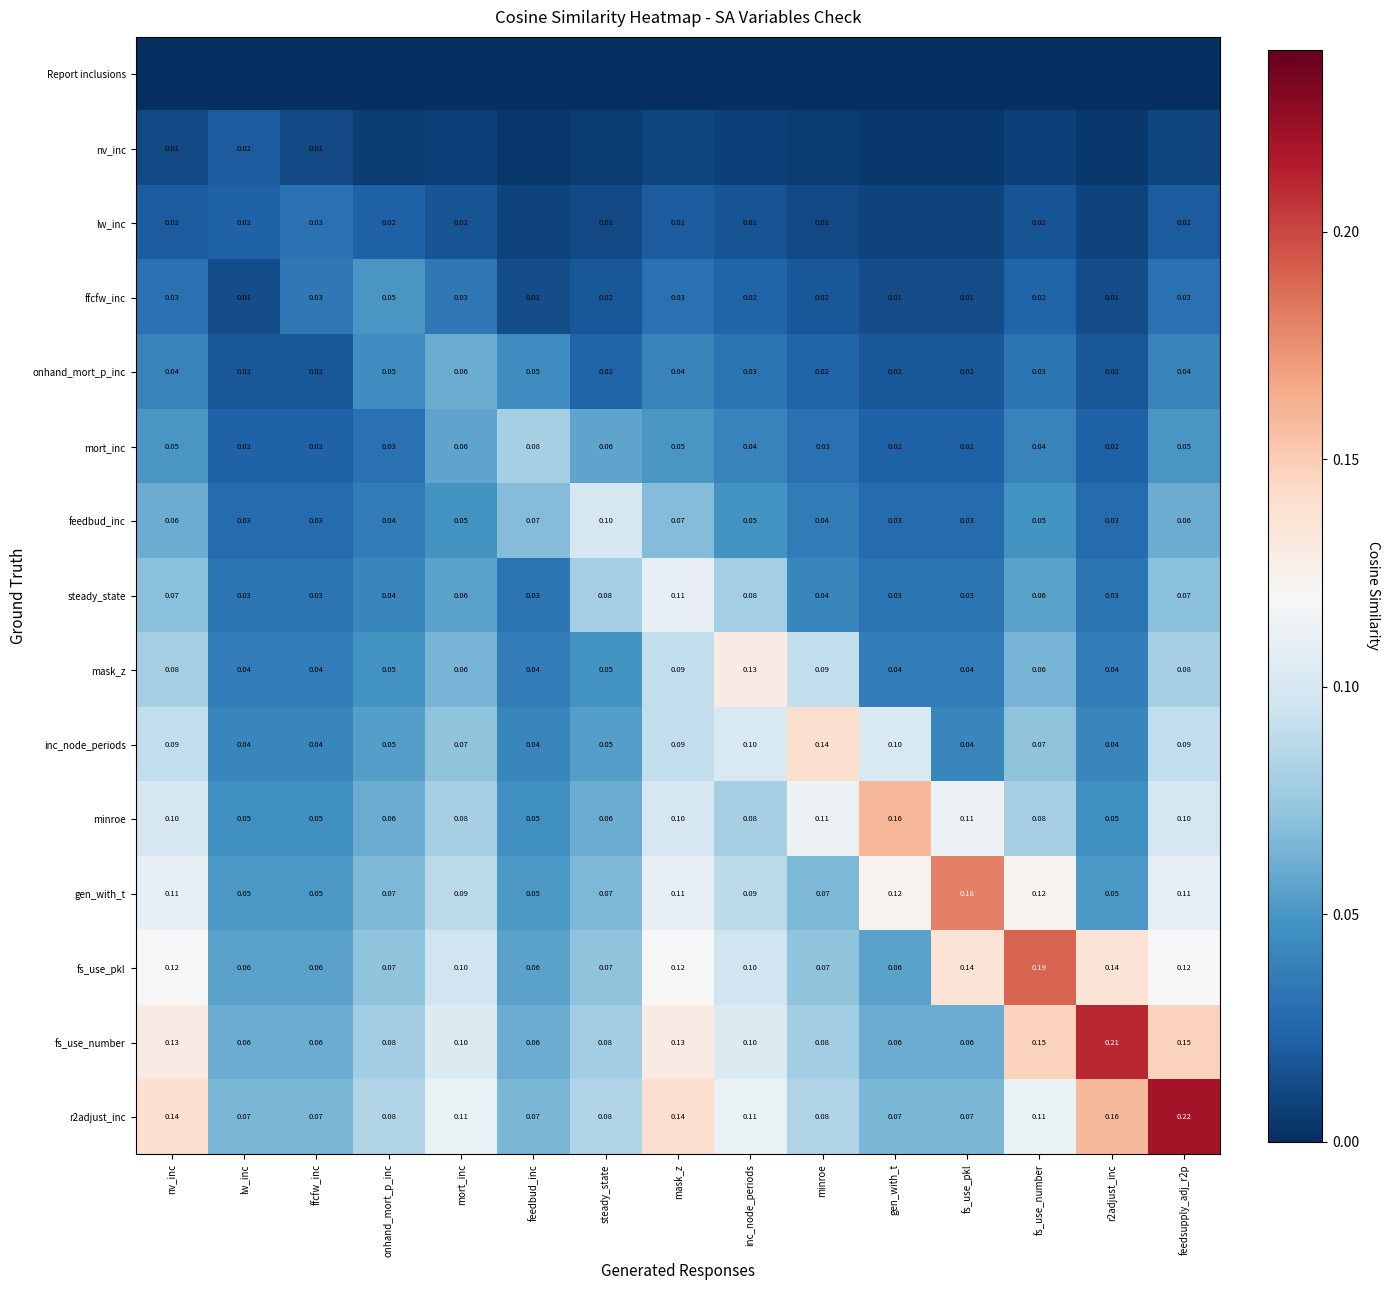

At which label does feedbud_inc reach its peak?

steady_state